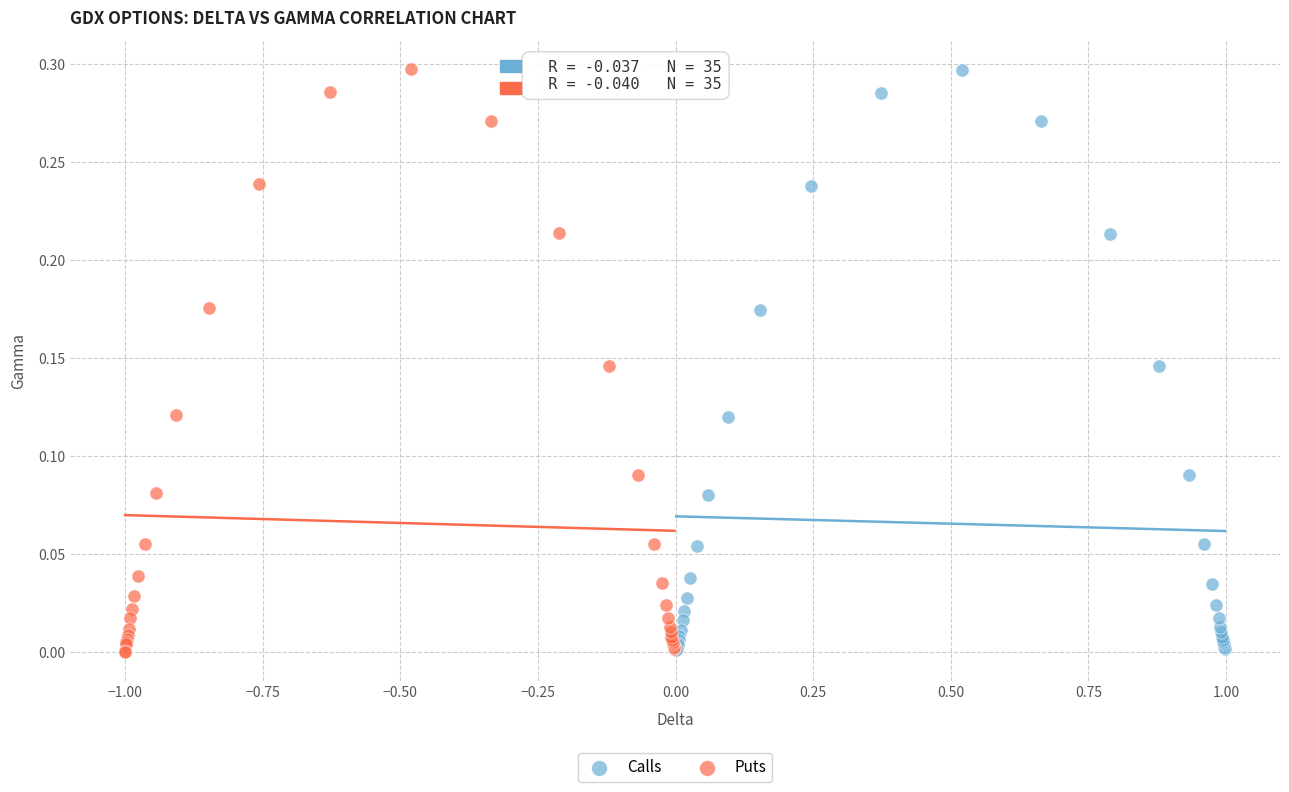

Which series has the largest Y range (max minus min)?

Puts